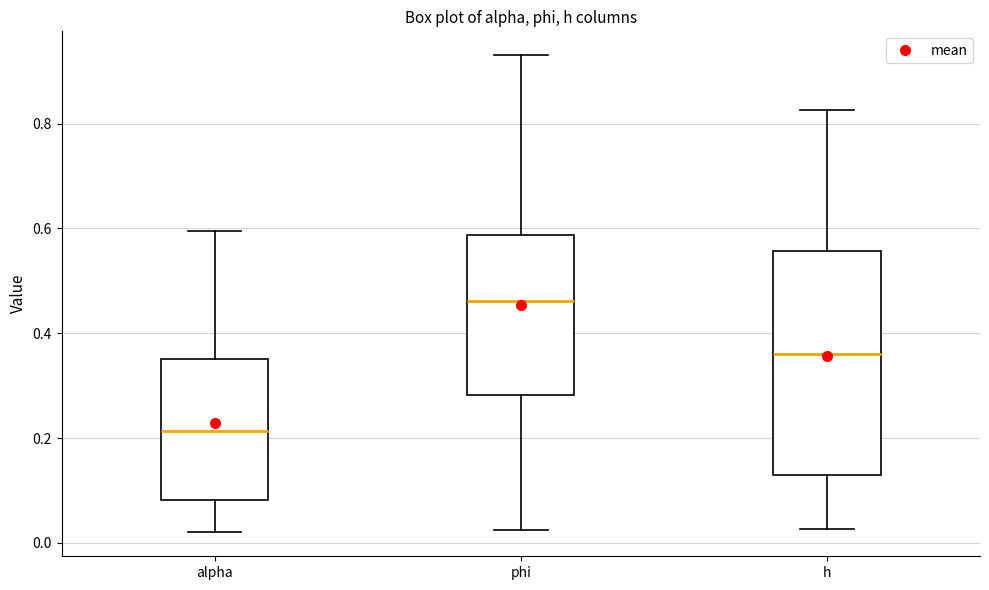

Where is the upper edge of the box for h on the y-axis? The values are not printed on the chart, so give them approximately, as read against the axis.

0.56